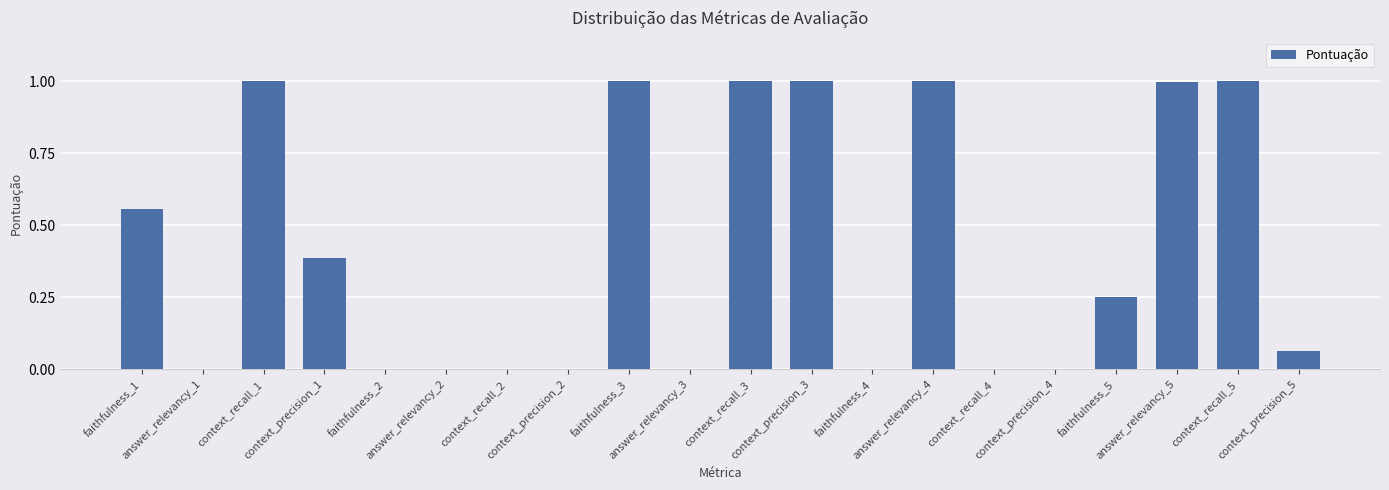

What is the maximum value shown in the chart?

1.0